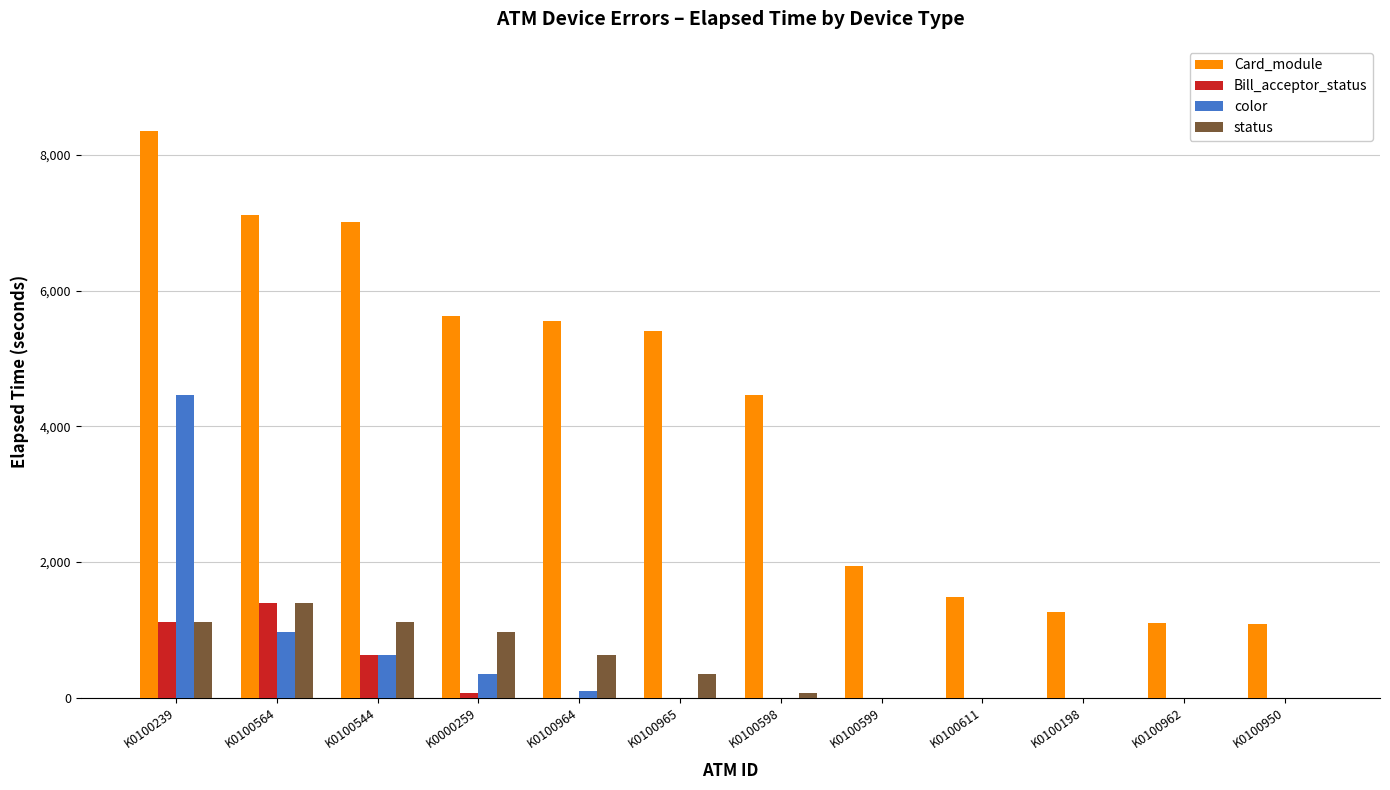

The value of color at K0000259 is 346. True or false?

True